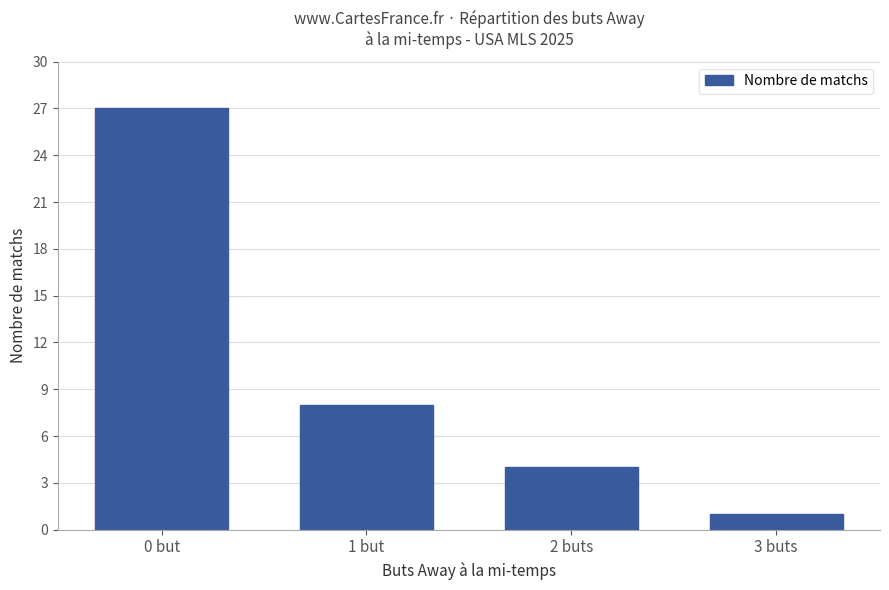

What is the label of the 2nd bar from the right?

2 buts